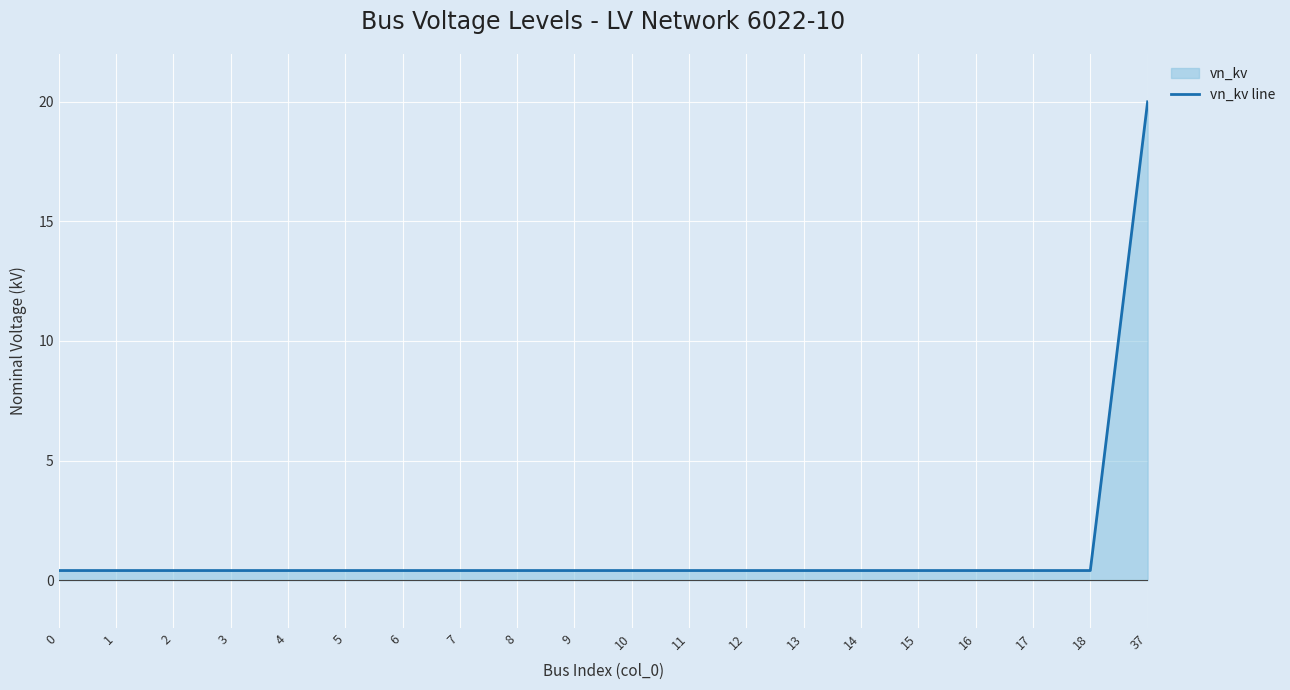

List the labels in order of value, largest first.

37, 0, 1, 2, 3, 4, 5, 6, 7, 8, 9, 10, 11, 12, 13, 14, 15, 16, 17, 18